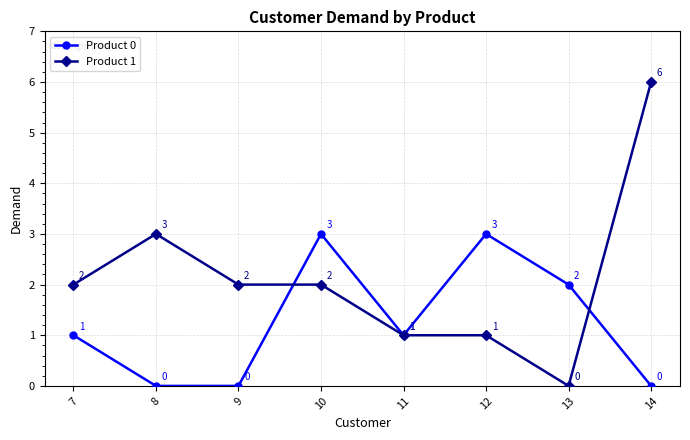

What is the sum of all Product 0 values?

10